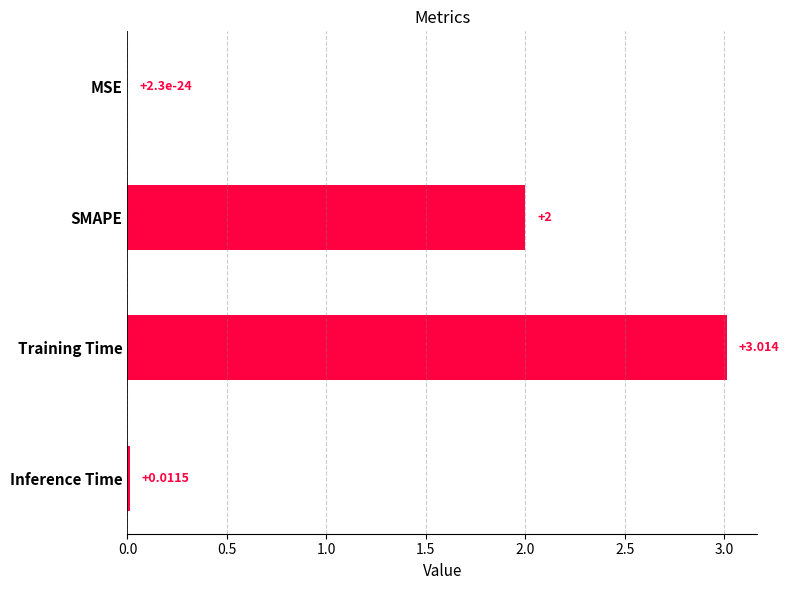

At which category does the chart reach its peak across all series?

Training Time